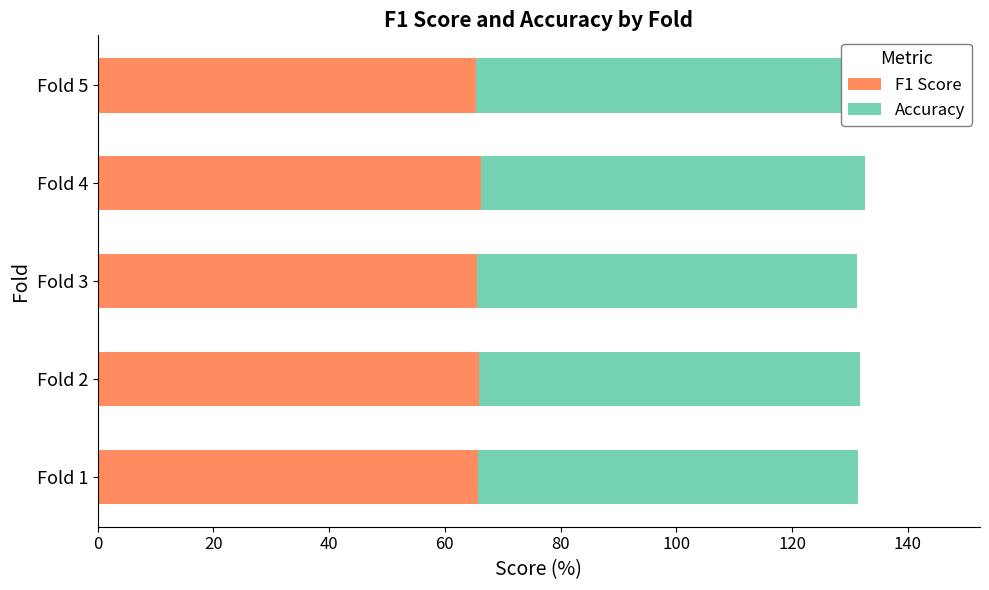

How many distinct data groups are displayed?

2